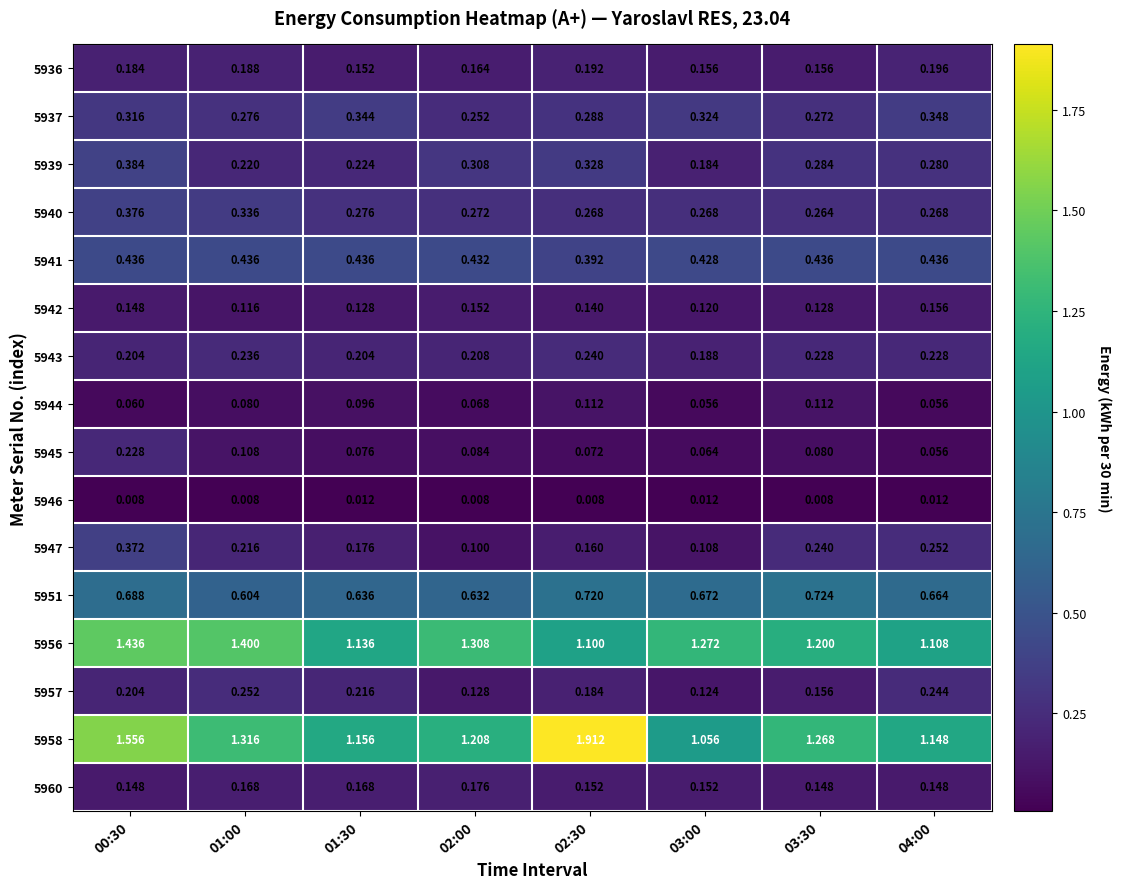

Is the value of 5944 at 04:00 greater than the value of 5946 at 01:00?

Yes